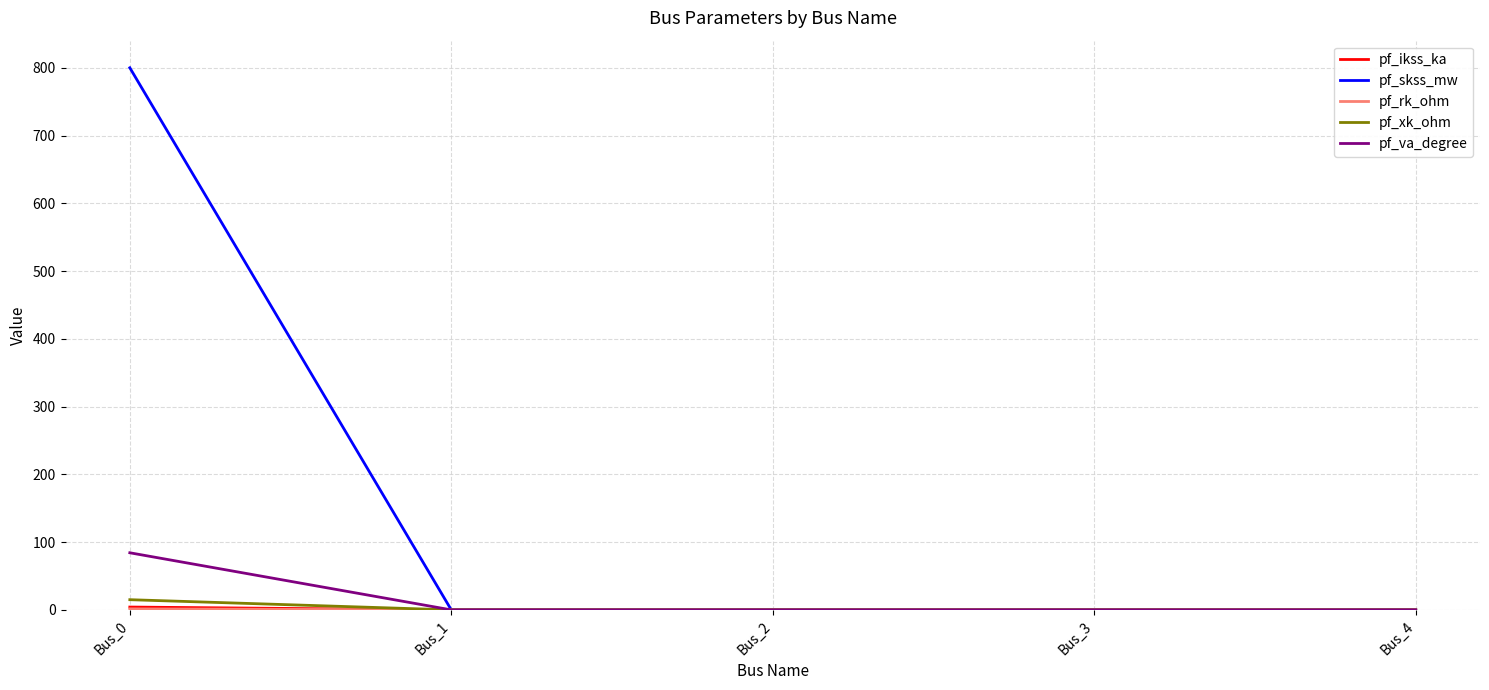

The value of pf_xk_ohm at Bus_3 is 0.0. True or false?

True